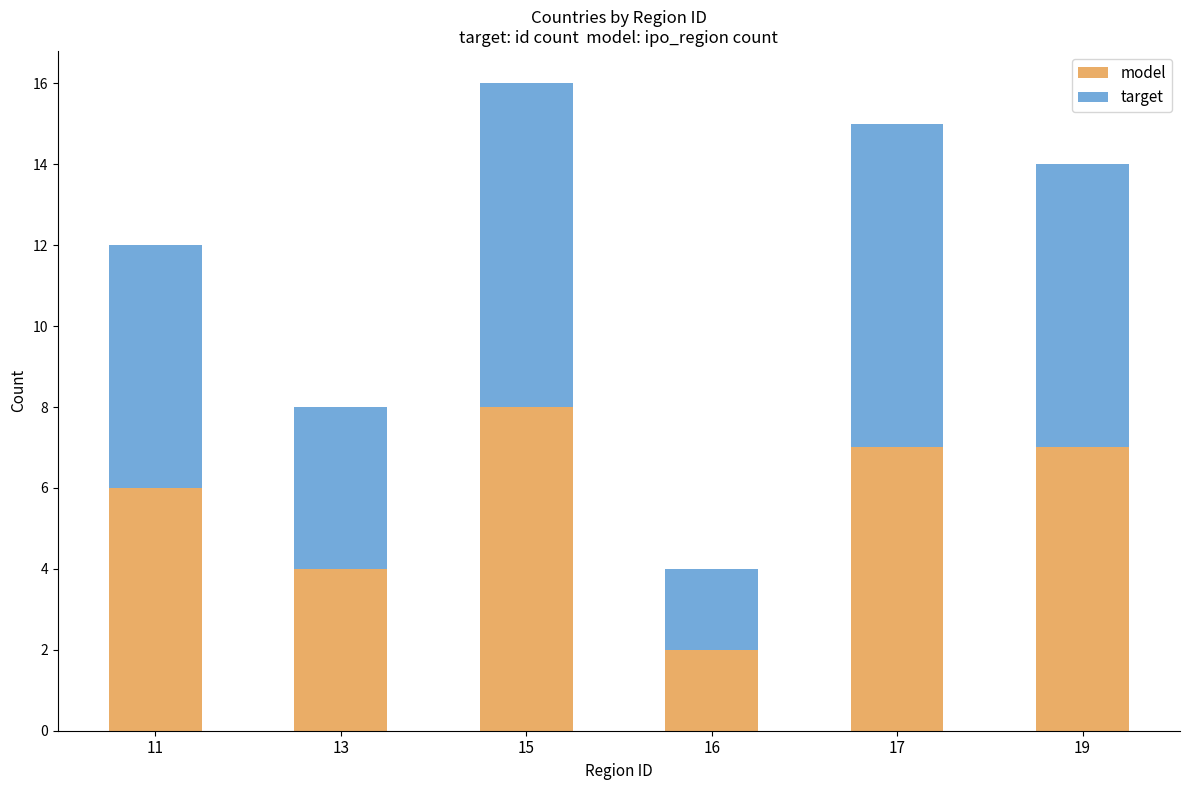

What is the total value across all series at 13?

8